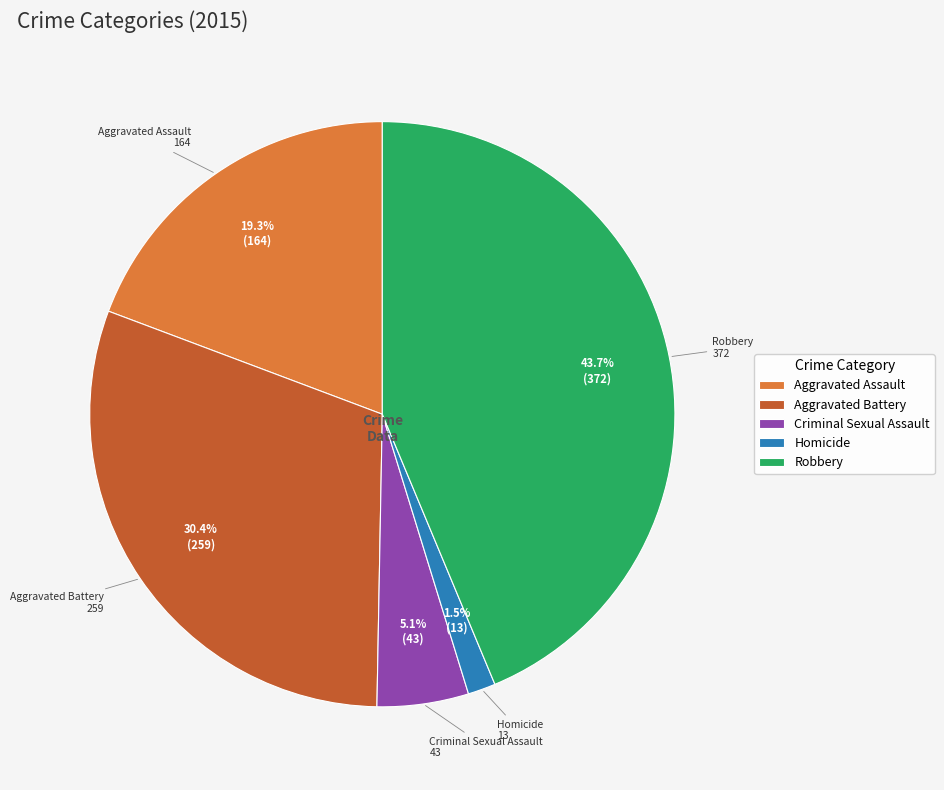

What is the total percentage of Criminal Sexual Assault and Aggravated Battery?

35.5%